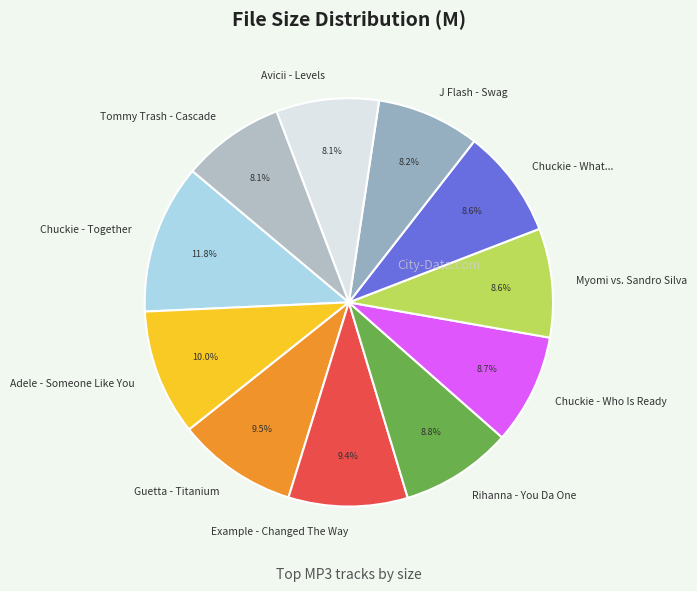

Is there any slice that represents more than half of the pie?

No